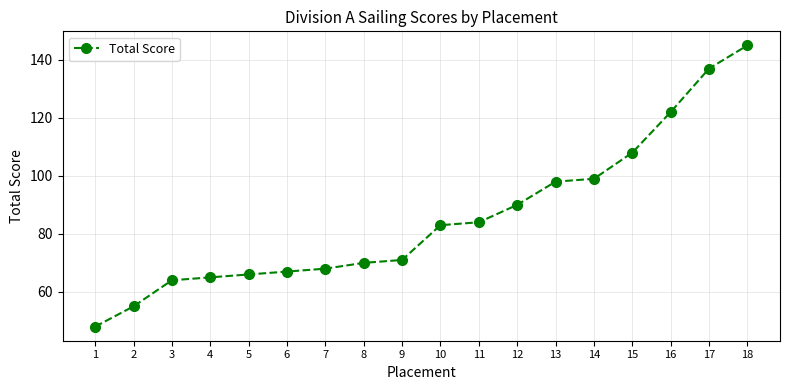

Which has a higher value, 16 or 18?

18